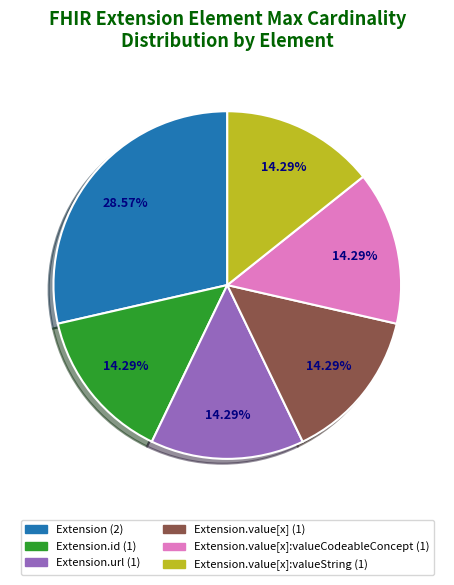

Does any single category account for the majority?

No